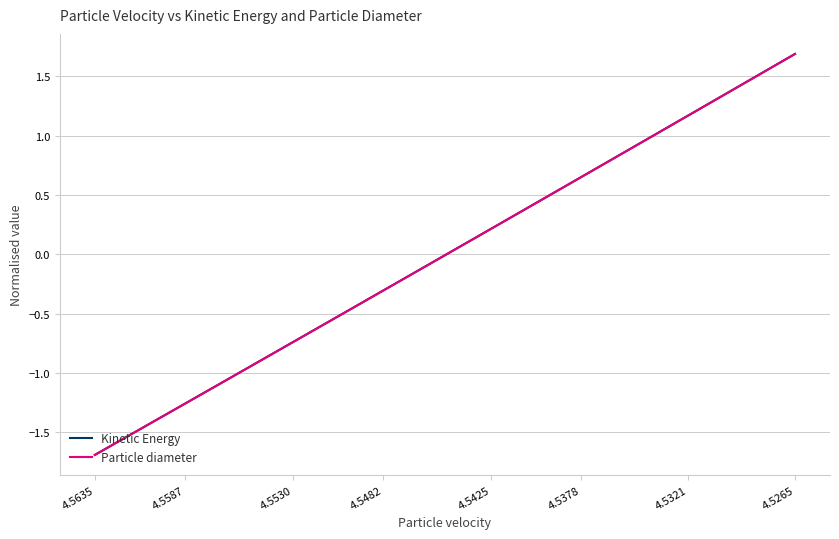

How many values in Kinetic Energy are above zero?

20